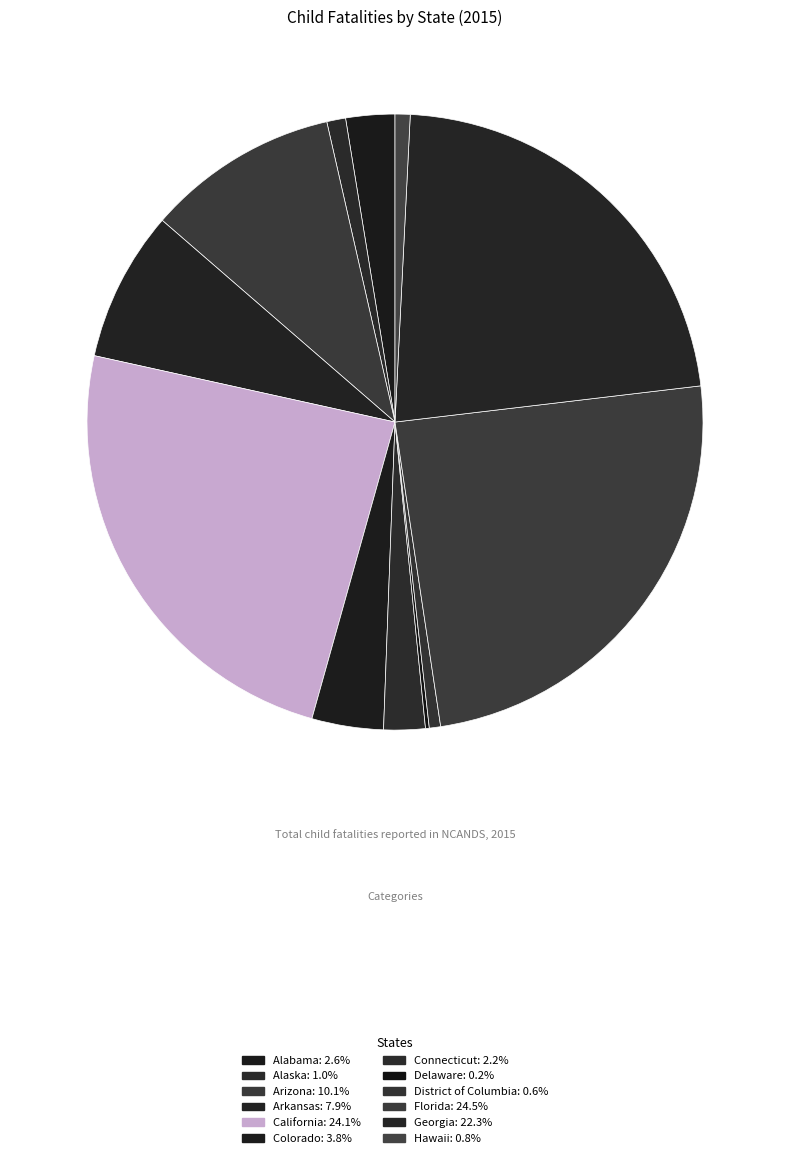

Does Delaware account for over 50% of the chart?

No